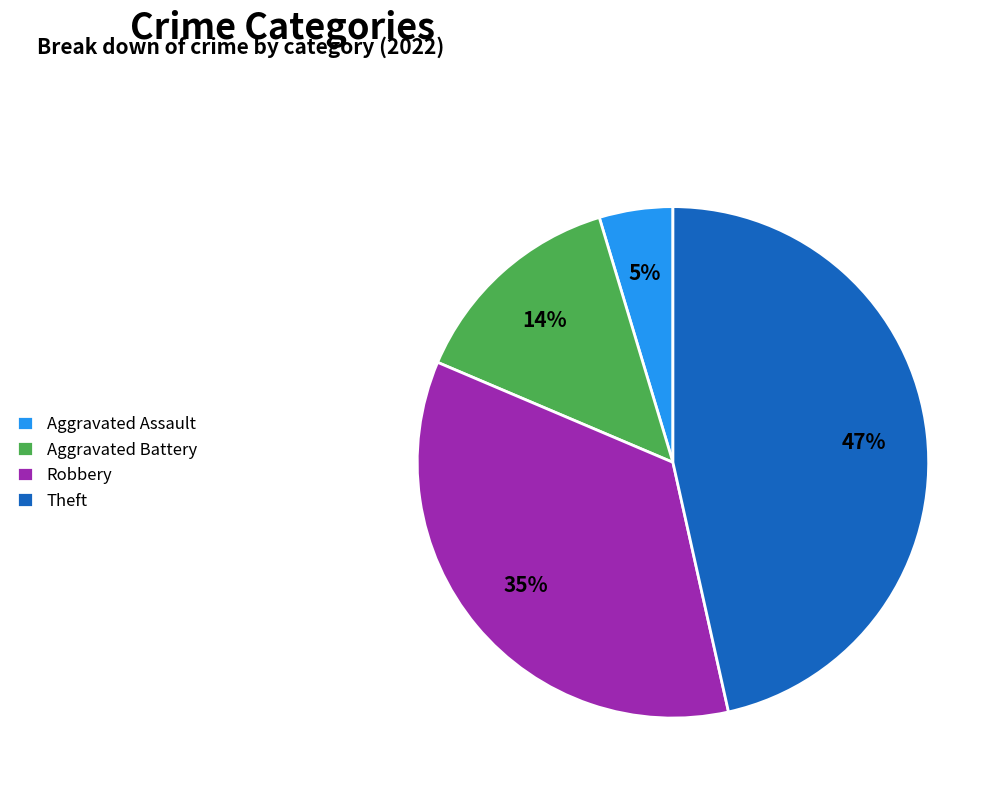

Is the sum of Robbery and Aggravated Battery greater than half?

No